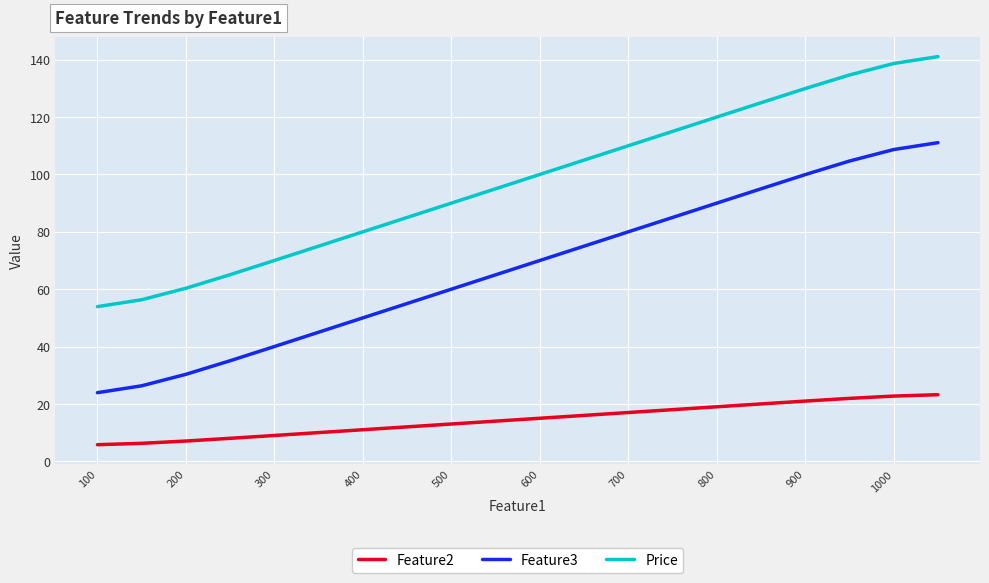

True or false: Price and Feature3 intersect in this chart.

False